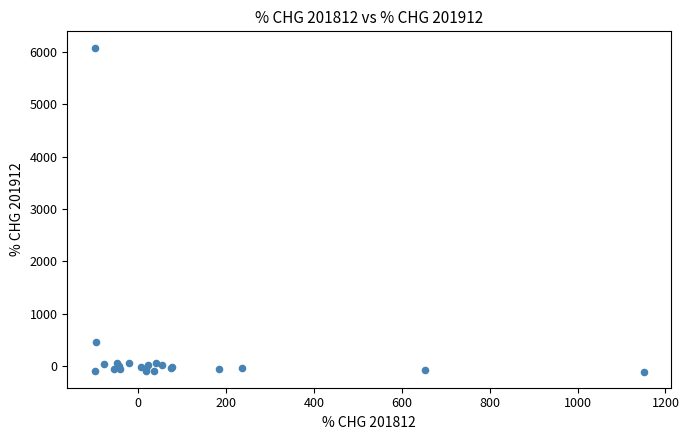

What Y value in the scatter plot is closest to 2990?

459.7